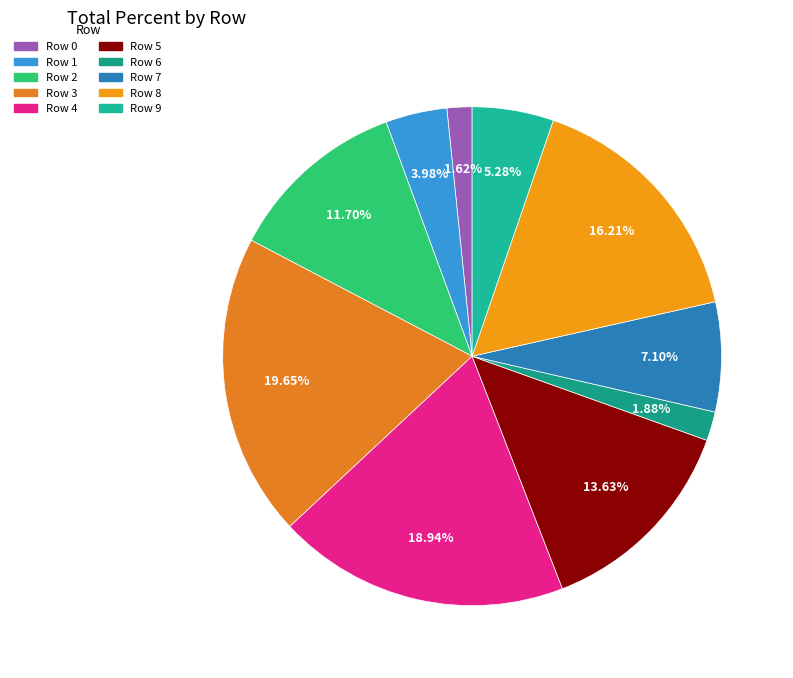

The Row 2 slice represents 12% of the pie. True or false?

True